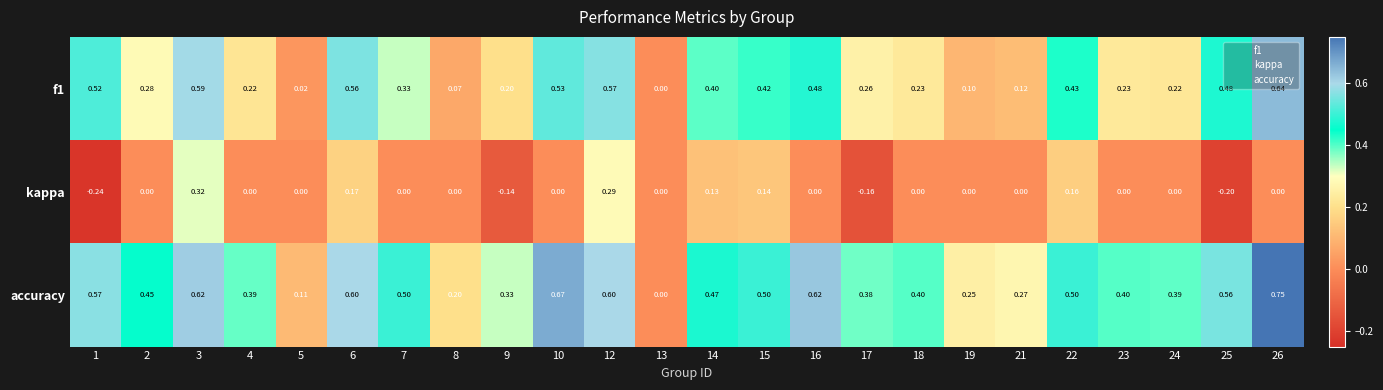

Which series has the largest total across all categories?

accuracy